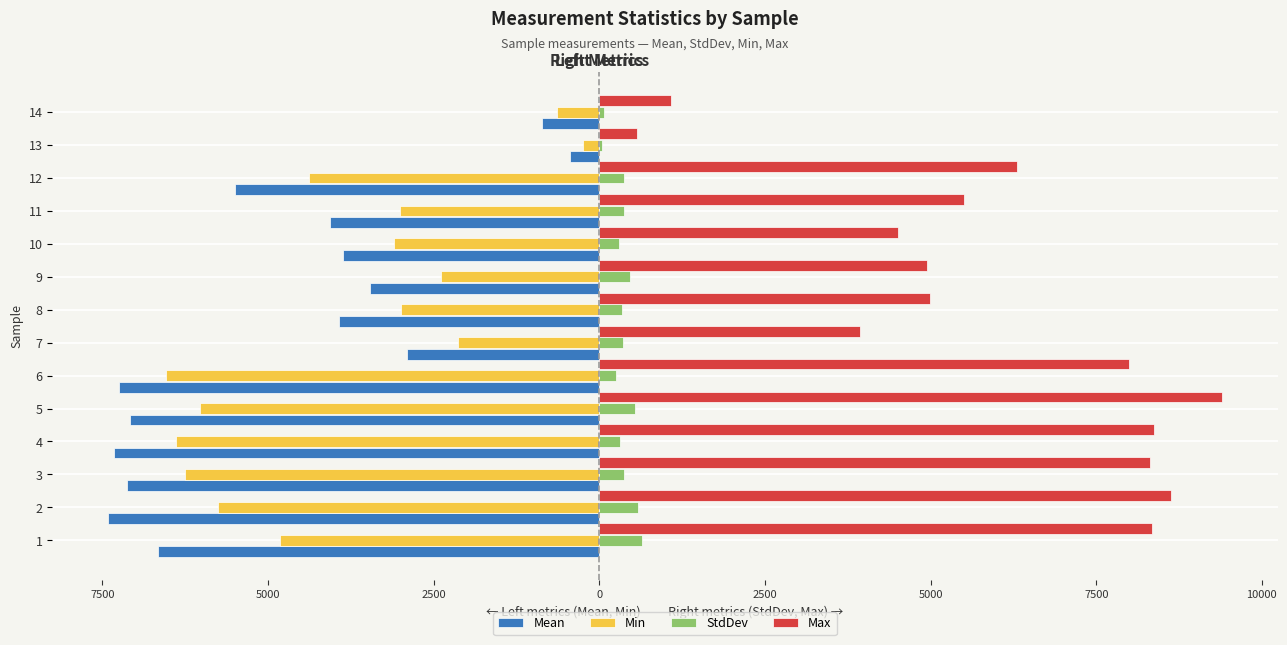

What are all the series names shown in the legend?

Mean, Min, StdDev, Max